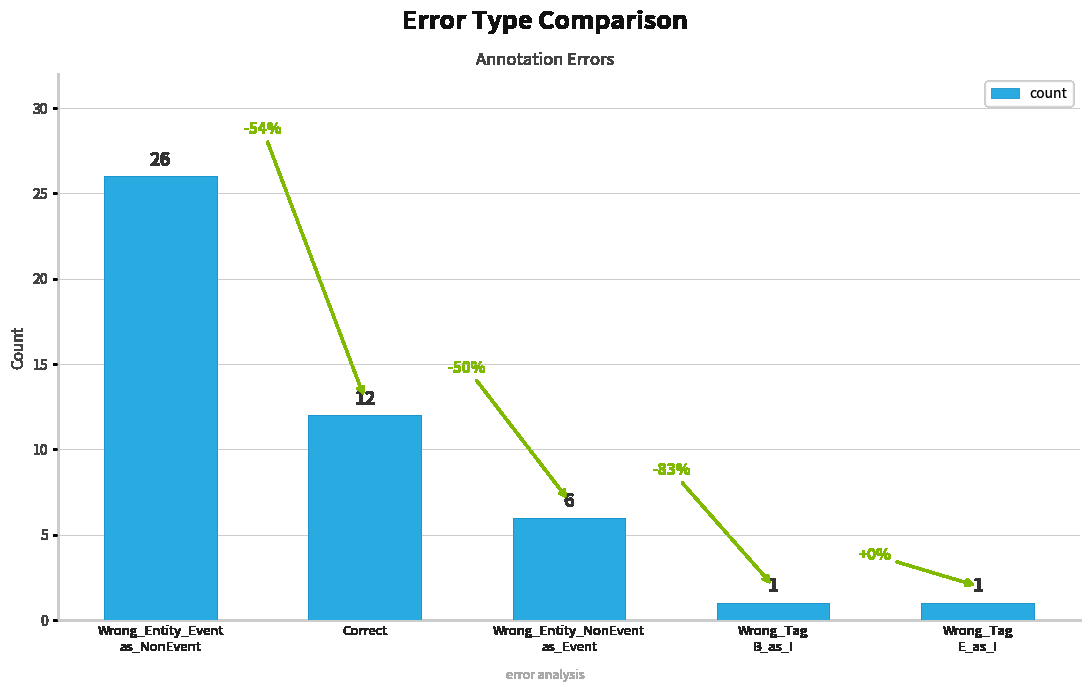

What is the label of the 1st bar from the left?

Wrong_Entity_Event
as_NonEvent